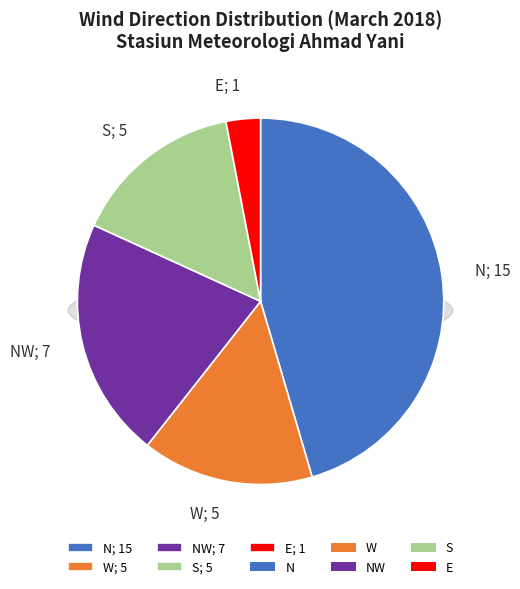

To the nearest percent, what percentage of the pie is W?

15%